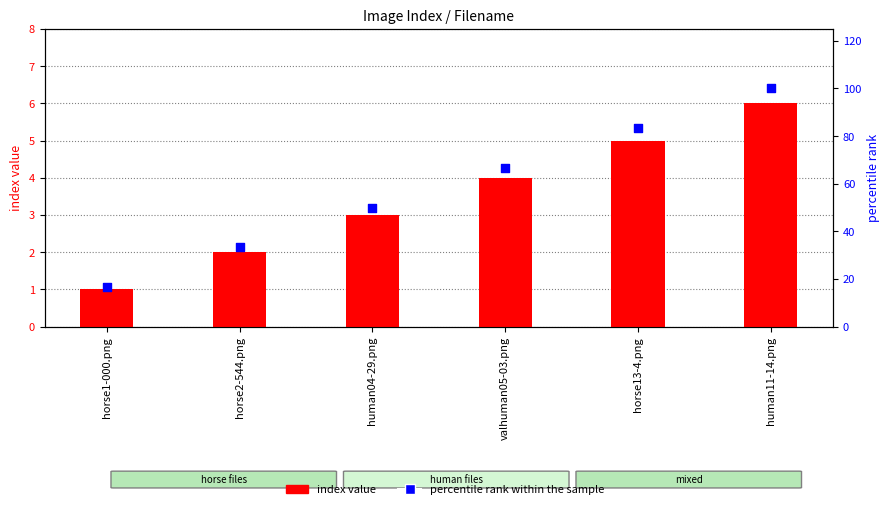

Which series has the largest Y range (max minus min)?

percentile rank within the sample